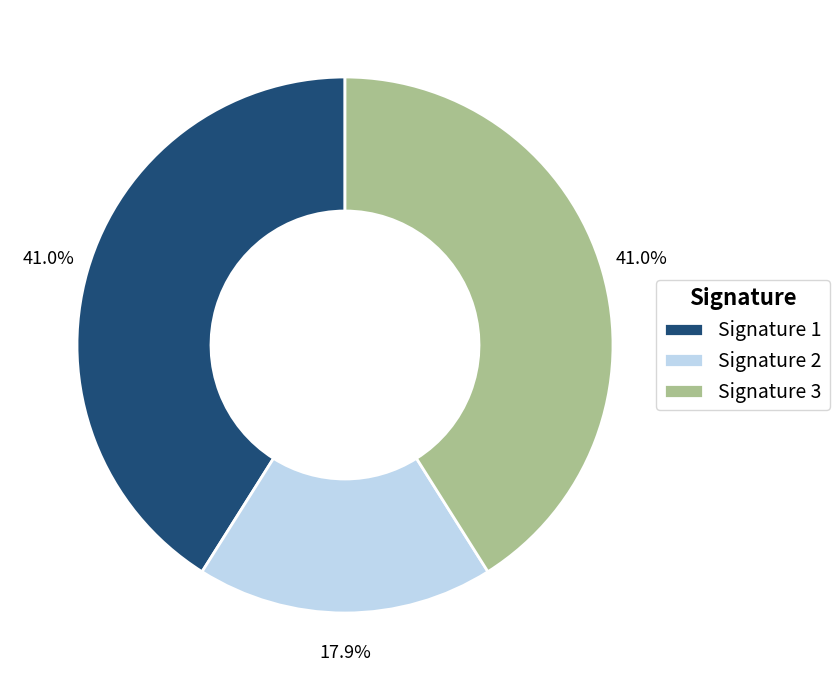

To the nearest percent, what is the difference between the largest and smallest slice percentages?

23%